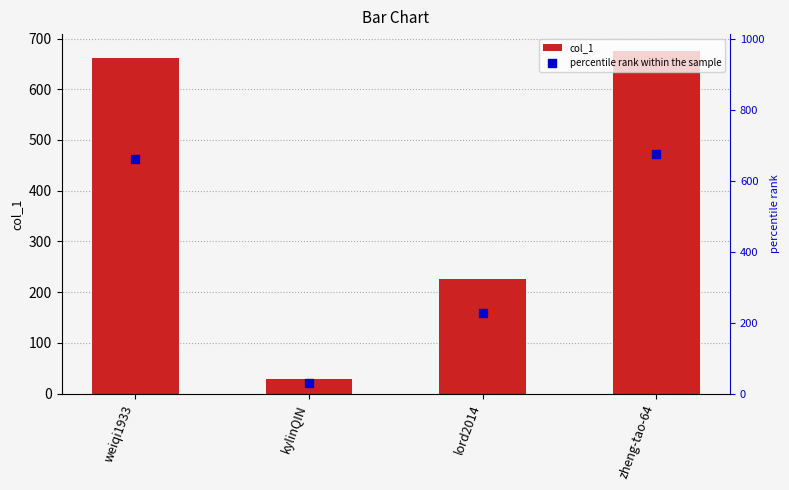

Is the value of percentile rank within the sample at kylinQIN greater than the value of col_1 at zheng-tao-64?

No